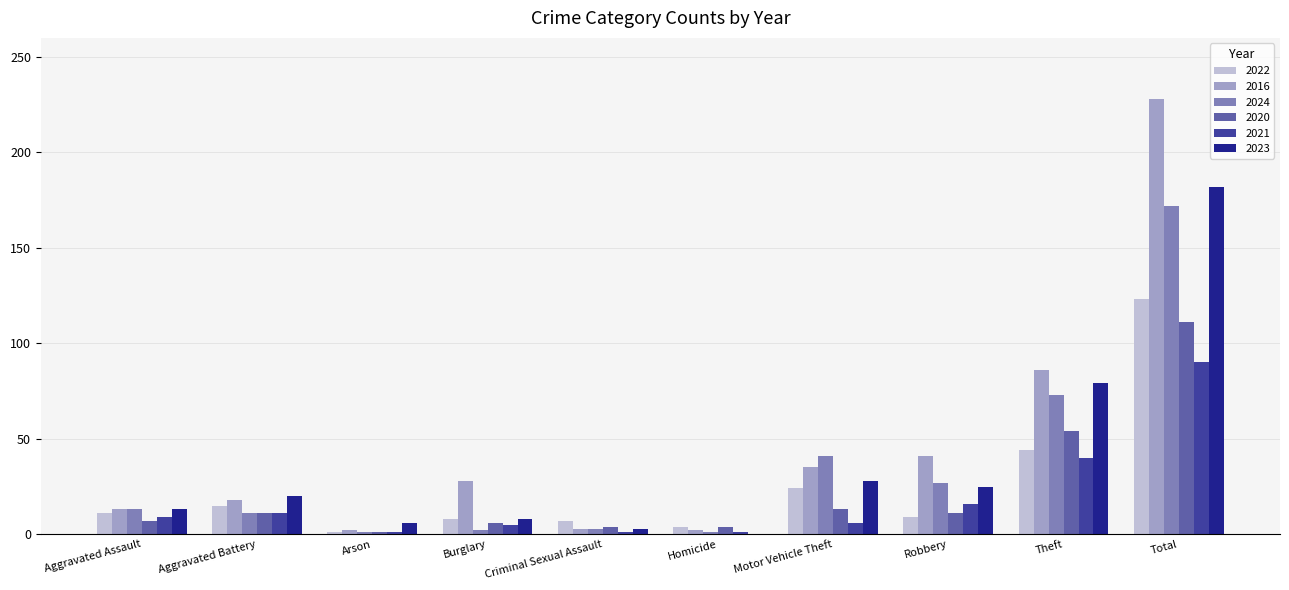

What are all the series names shown in the legend?

2022, 2016, 2024, 2020, 2021, 2023